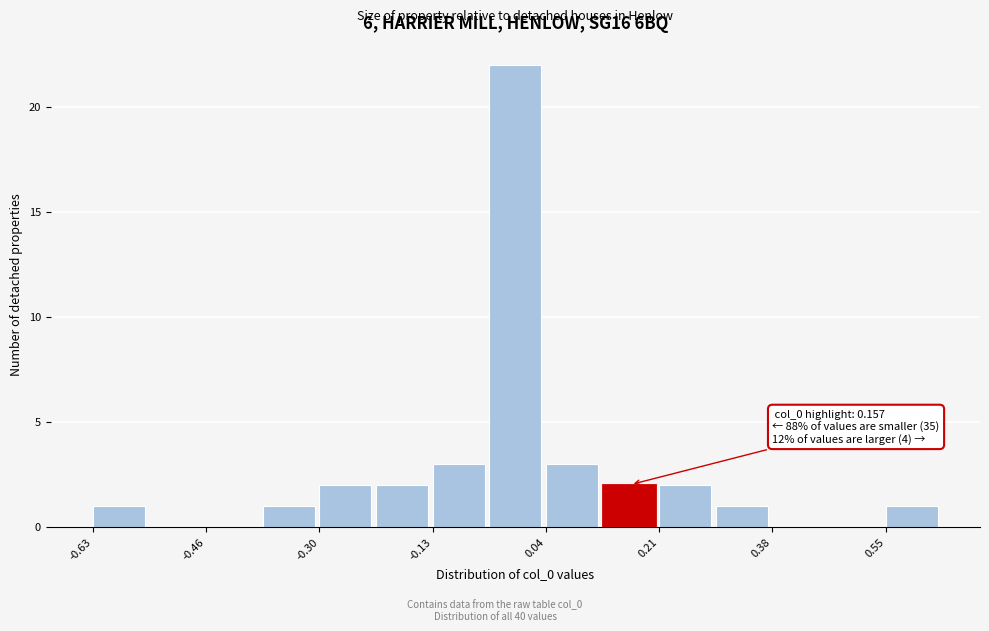

Over which range of the x-axis is the bar tallest?

-0.04 to 0.04